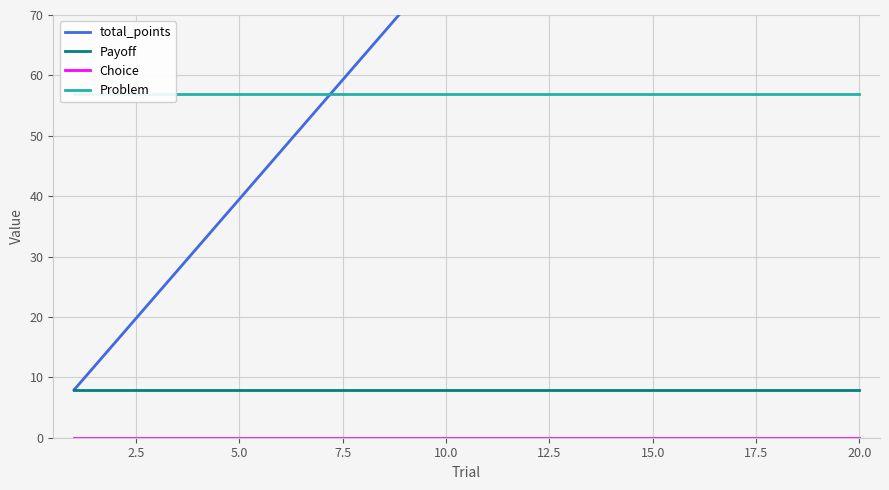

What is the highest value of the Payoff series?

7.9